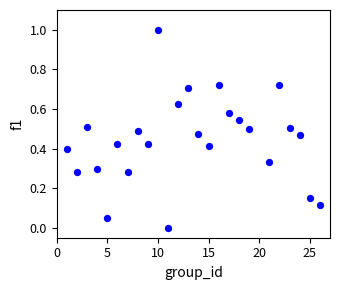

What is the range of Y values (max minus min)?

1.0